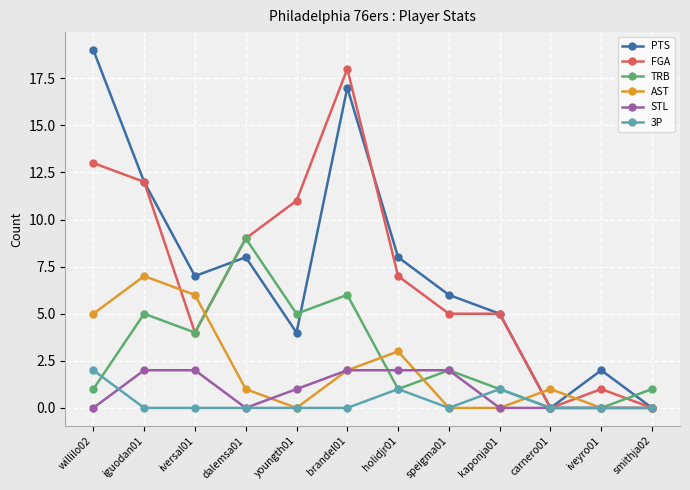

Does the chart display data point markers on the line(s)?

Yes